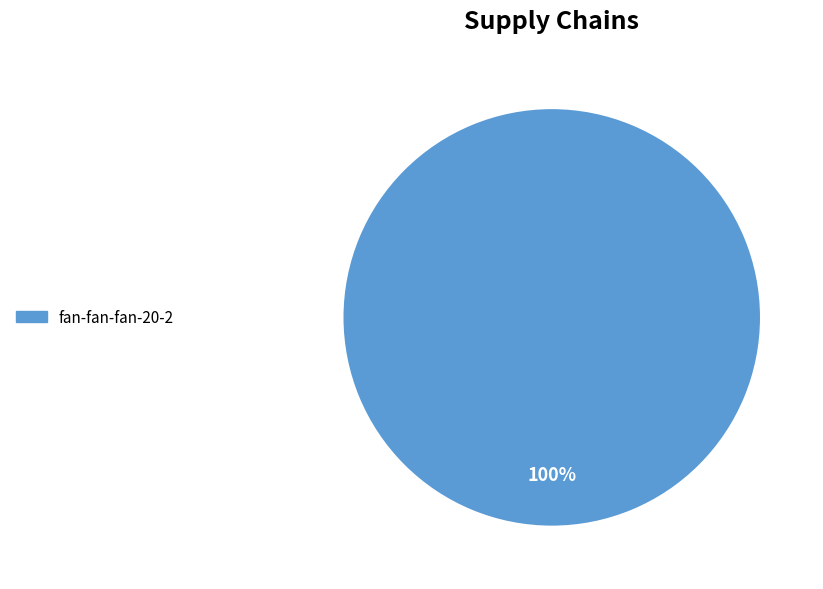

The fan-fan-fan-20-2 slice represents 100% of the pie. True or false?

True